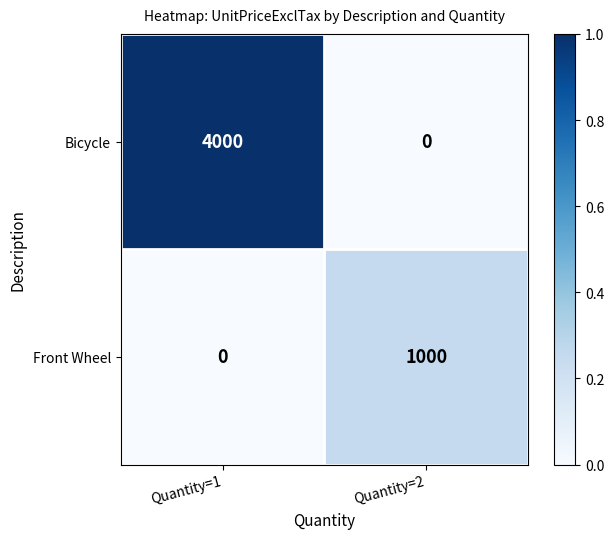

Which series has the widest spread of values?

Bicycle